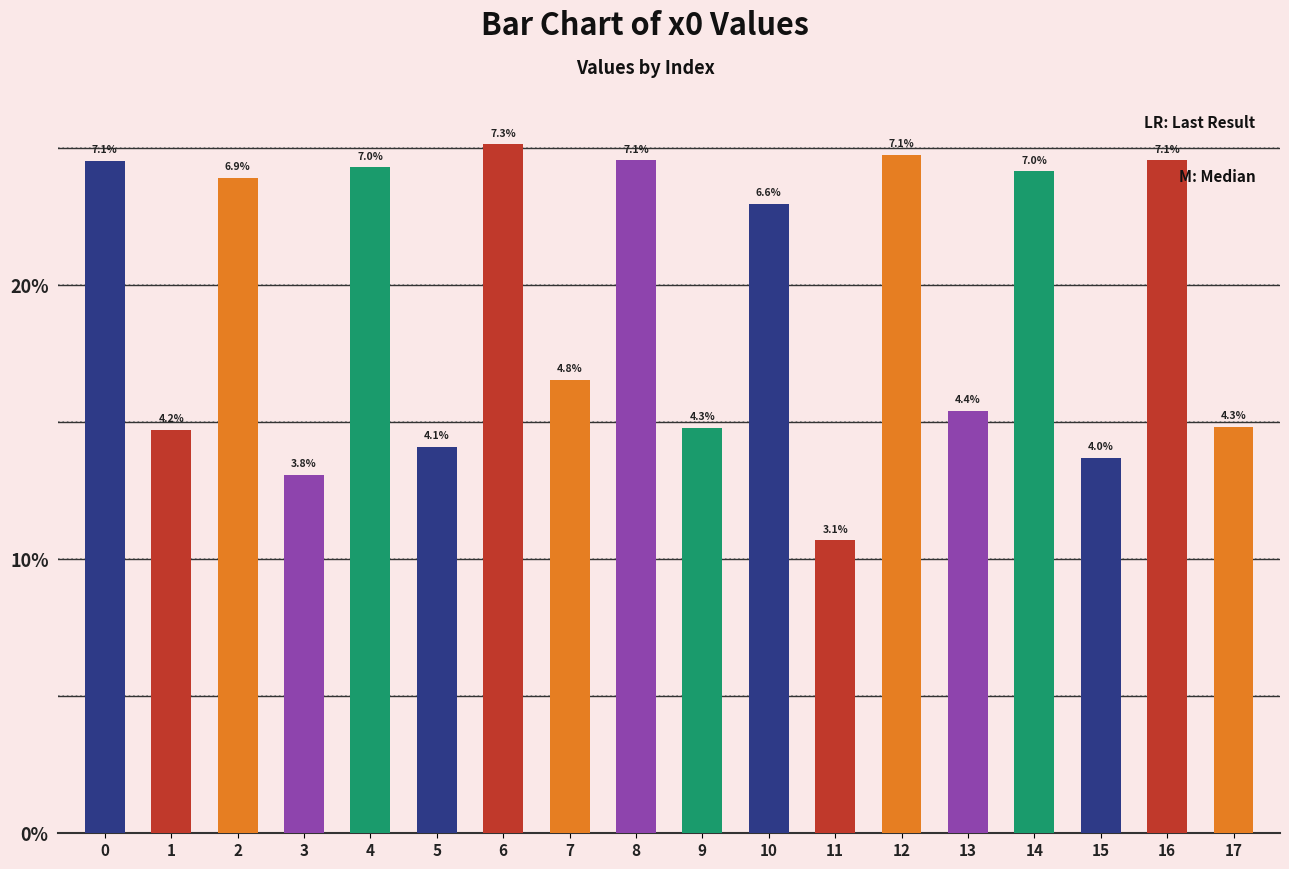

Reading right to left, what are all the values shown in this chart?

17=1.5	16=2.5	15=1.4	14=2.4	13=1.5	12=2.5	11=1.1	10=2.3	9=1.5	8=2.5	7=1.7	6=2.5	5=1.4	4=2.4	3=1.3	2=2.4	1=1.5	0=2.5